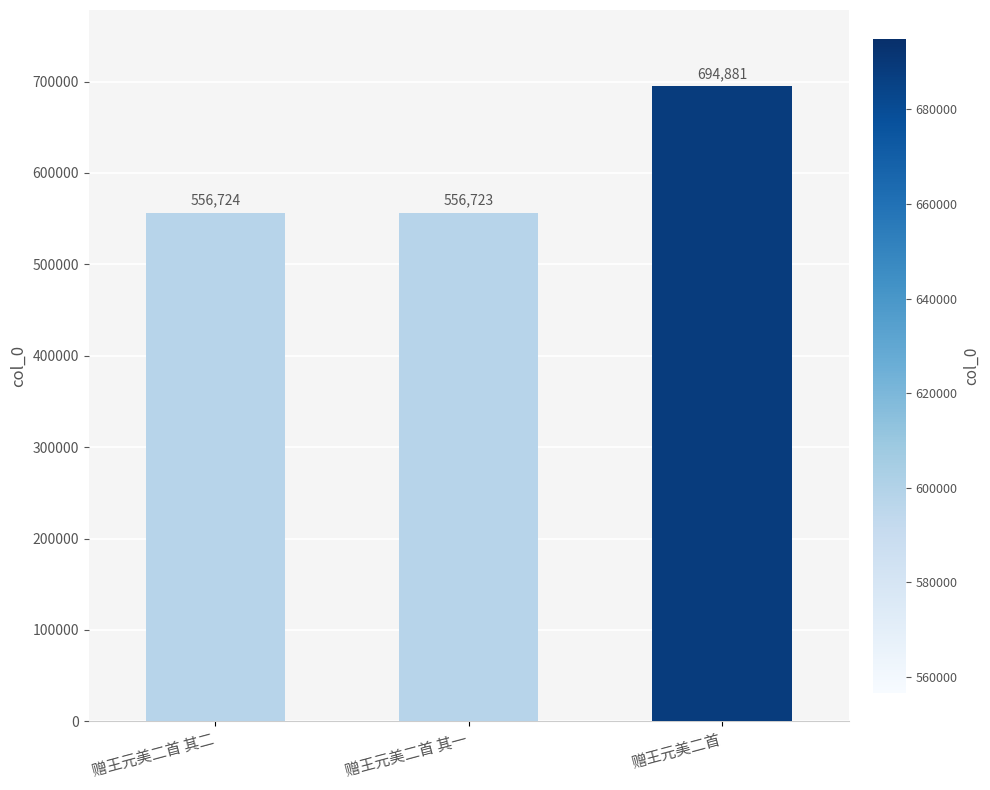

List the labels in order of value, largest first.

赠王元美二首, 赠王元美二首 其二, 赠王元美二首 其一